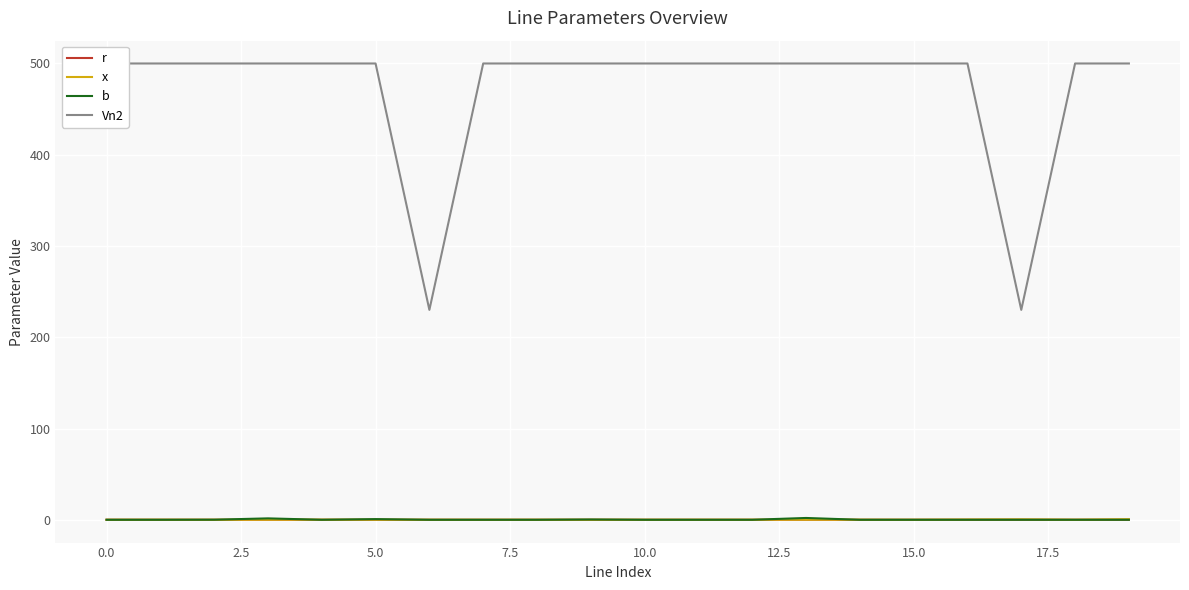

What is the total value across all series at 5.0?

500.7